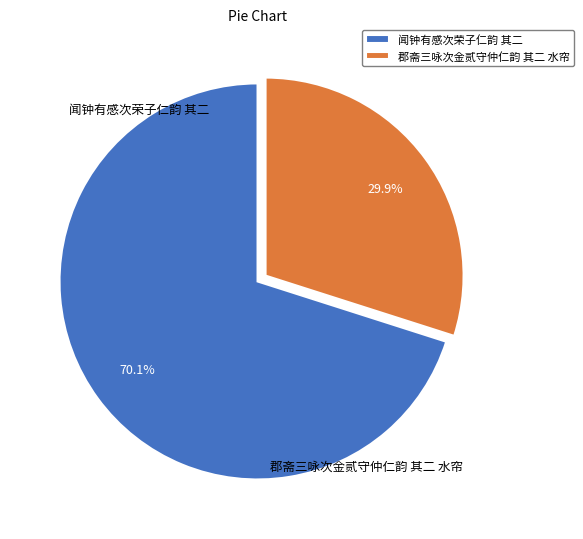

Between 闻钟有感次荣子仁韵 其二 and 郡斋三咏次金贰守仲仁韵 其二 水帘, which is larger?

闻钟有感次荣子仁韵 其二